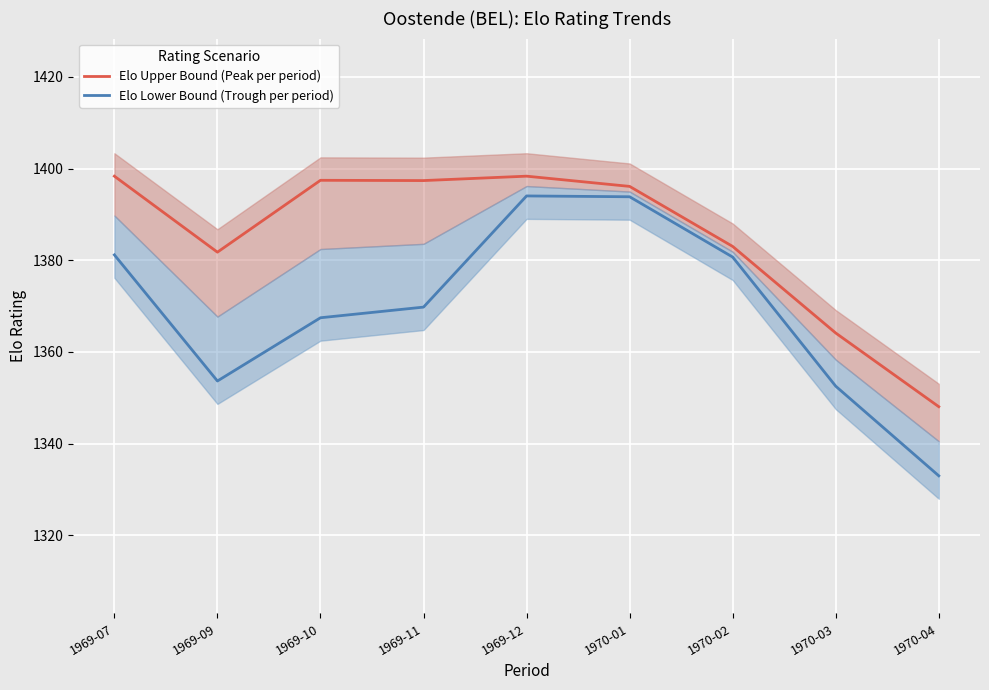

What is the difference between the highest and lowest values at 1969-11?

27.6